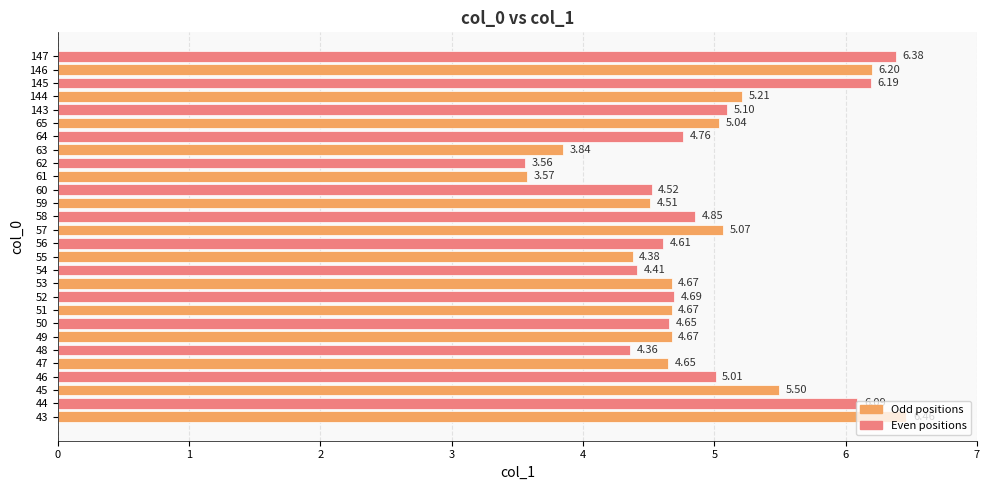

At which category does the chart reach its minimum across all series?

62